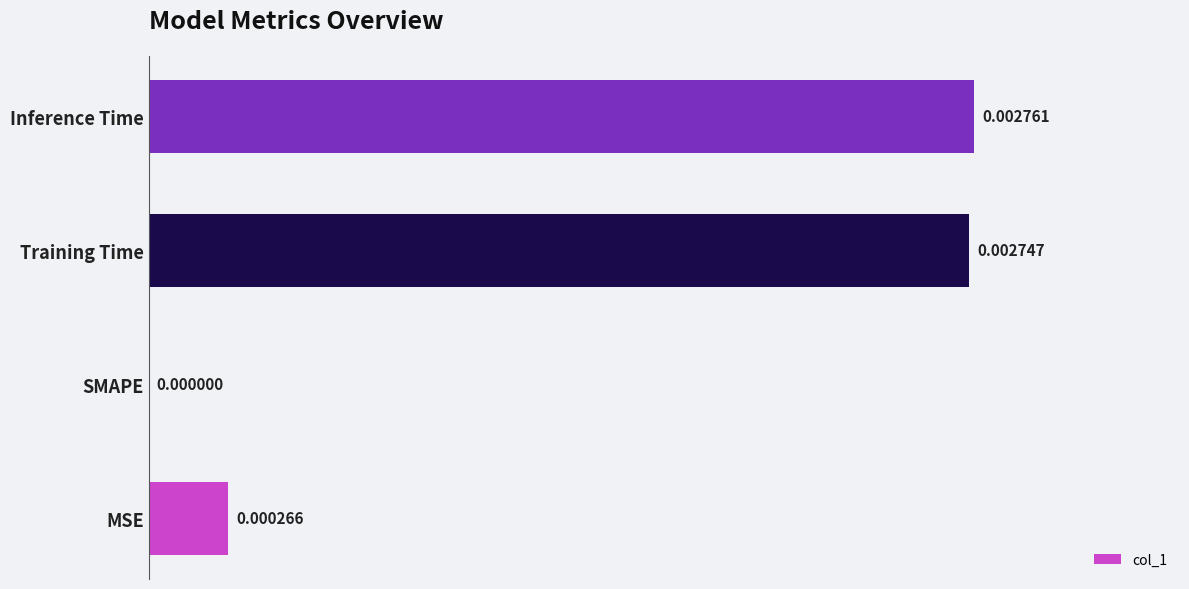

How many values are above zero?

3